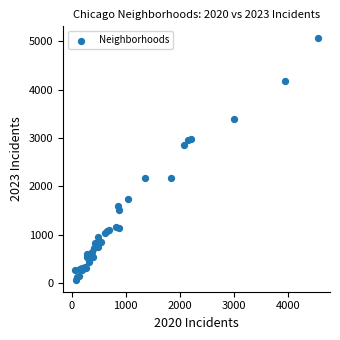

What Y value in the scatter plot is closest to 2567?

2862